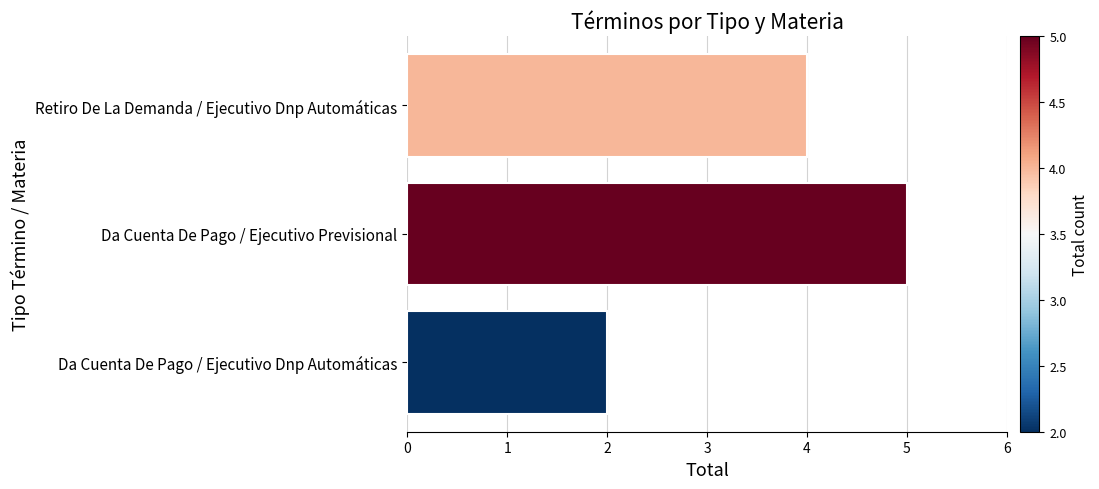

How many distinct data groups are displayed?

1